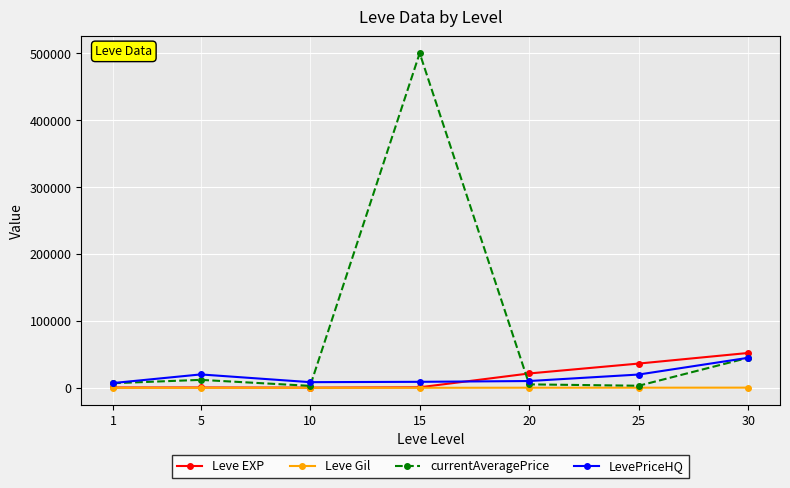

How many data points in Leve EXP are less than 910?

3